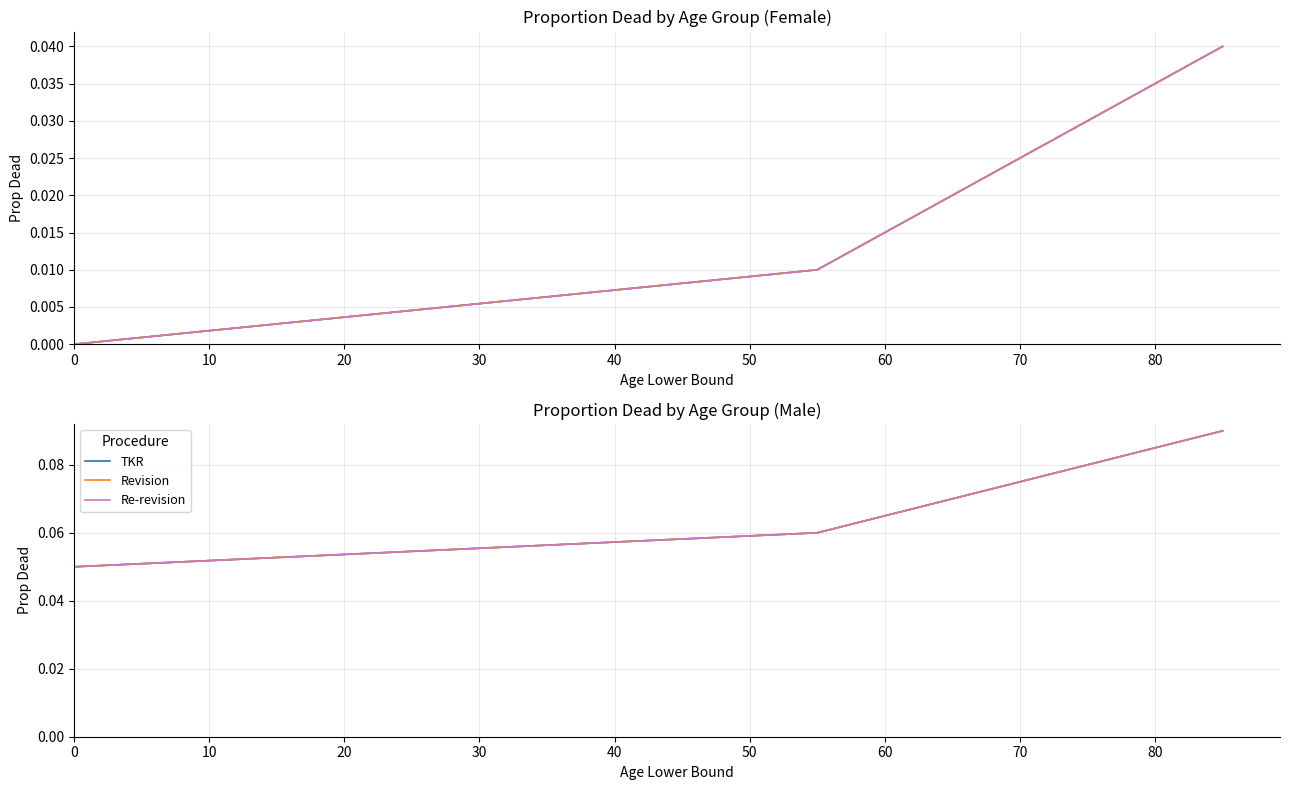

How many distinct data groups are displayed?

3